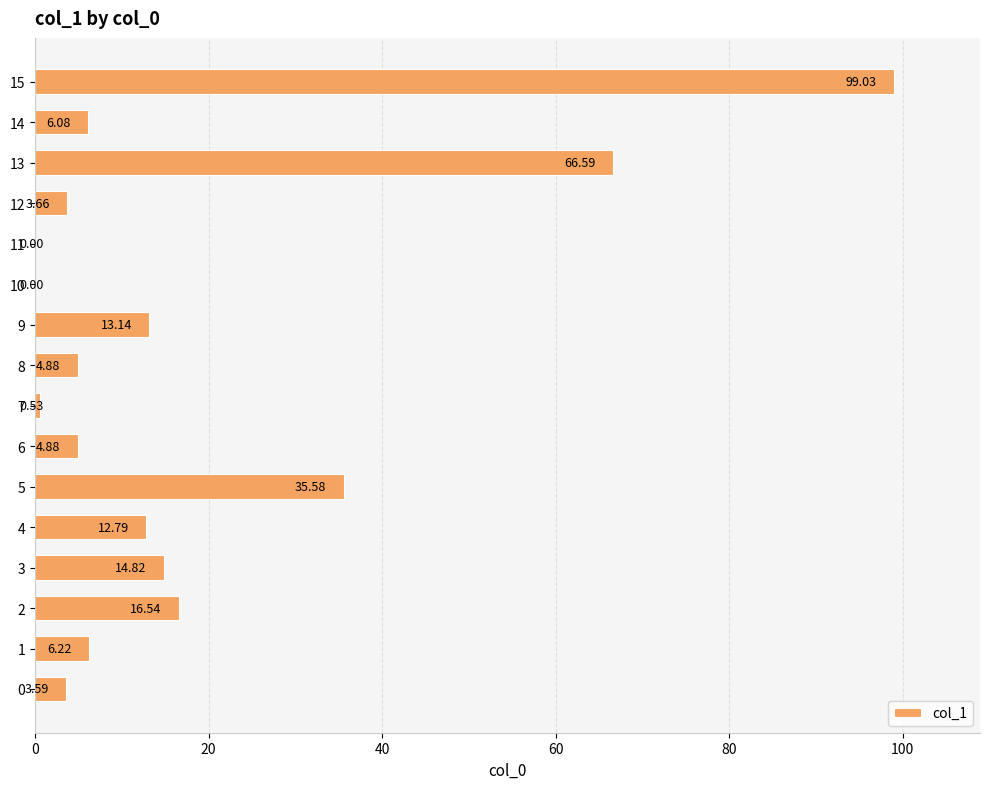

What is the difference between the values at 12 and 7?

3.1